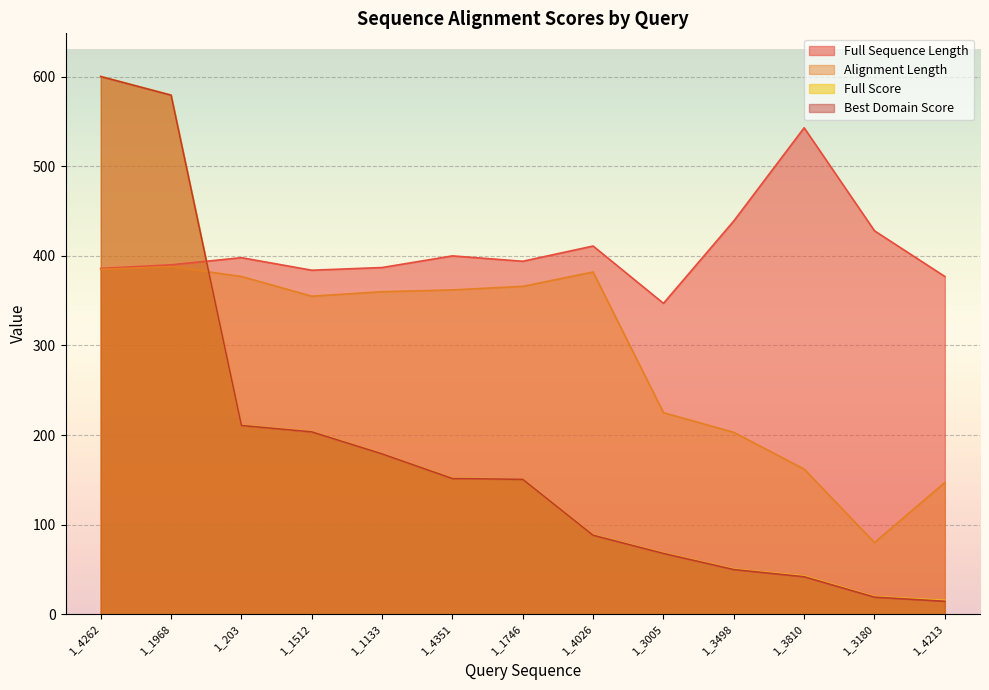

List the labels in order of Alignment Length value, largest first.

1_1968, 1_4262, 1_4026, 1_203, 1_1746, 1_4351, 1_1133, 1_1512, 1_3005, 1_3498, 1_3810, 1_4213, 1_3180